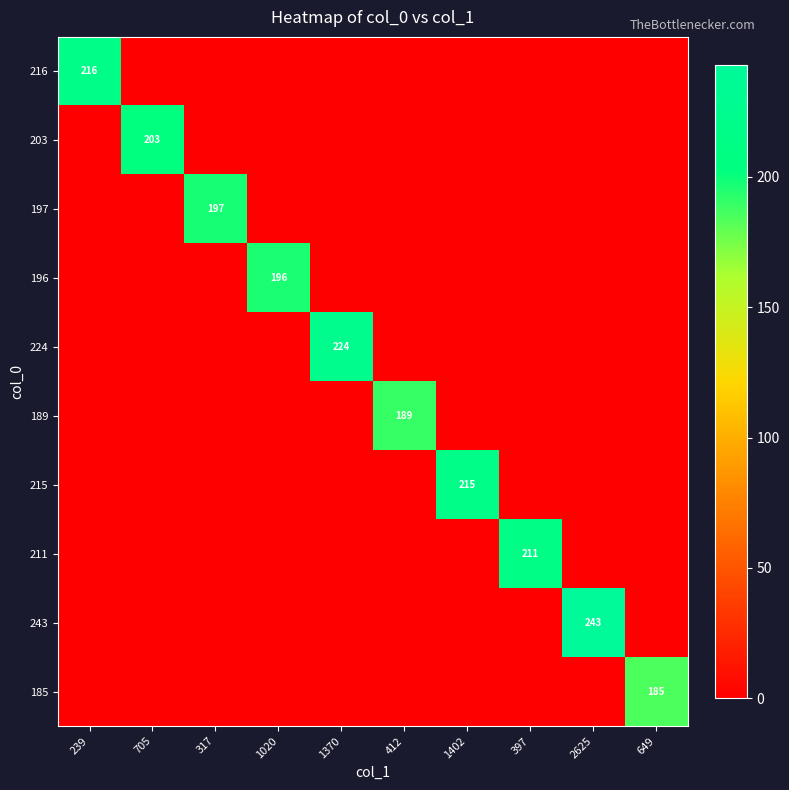

Count the number of categories in the chart.

10